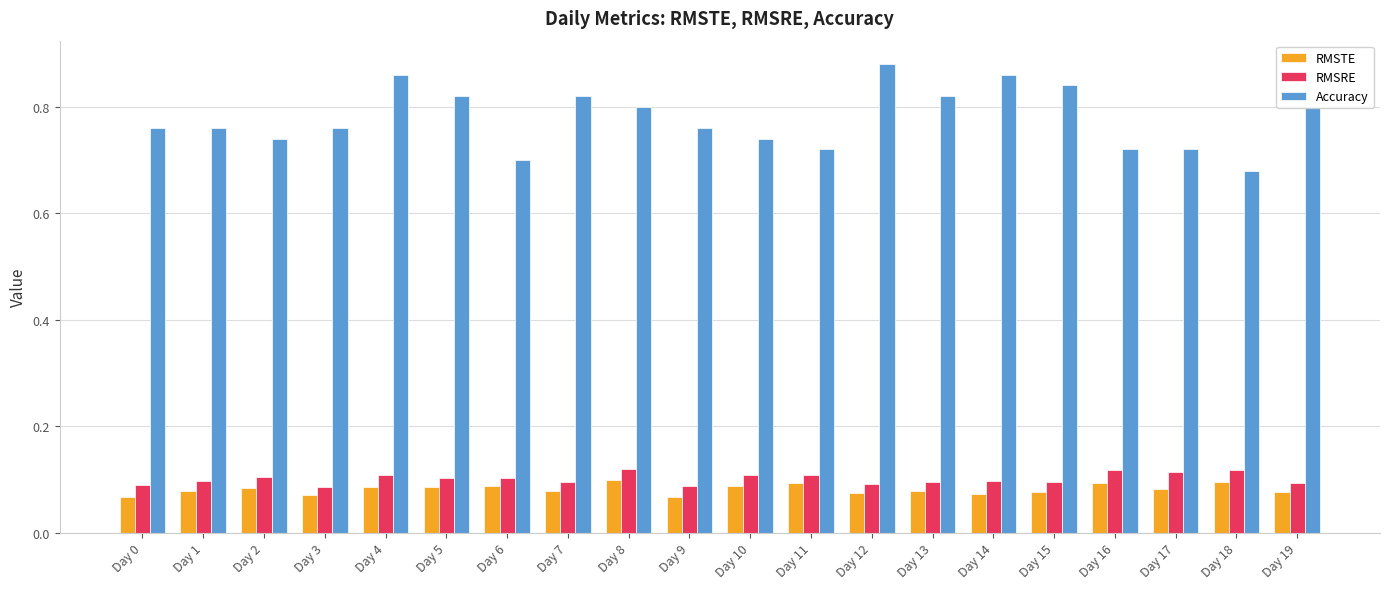

List the series in order of their peak value, lowest first.

RMSTE, RMSRE, Accuracy